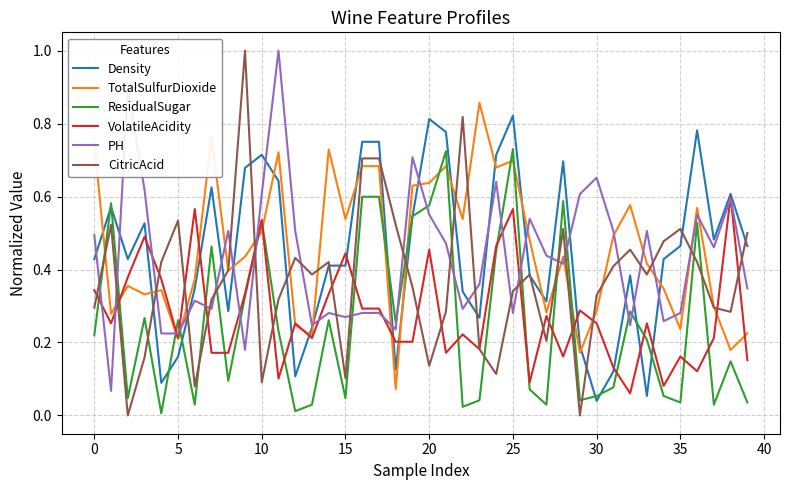

How many distinct data groups are displayed?

6